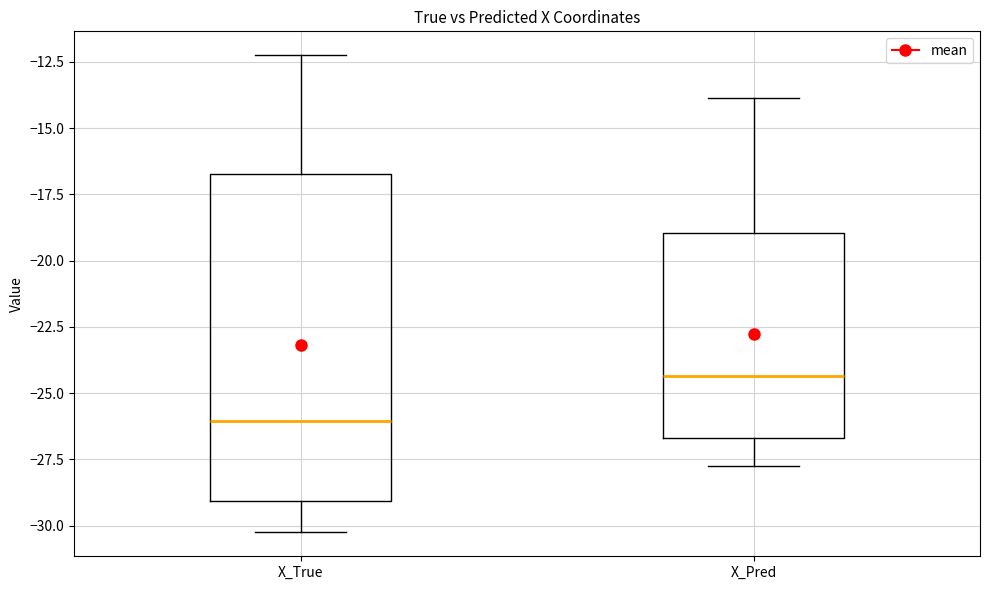

Which box's median line is the lowest?

X_True